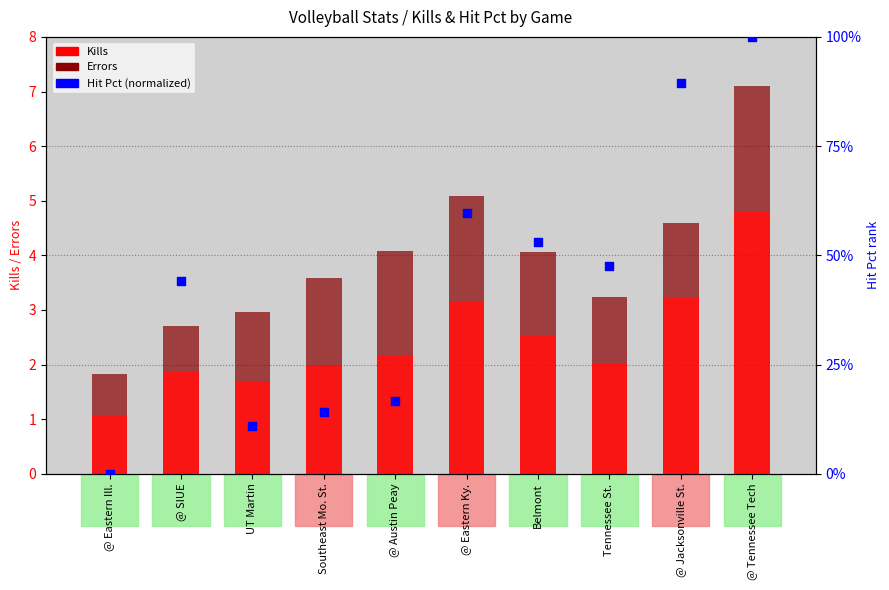

Is the value of Hit Pct (normalized) at UT Martin greater than the value of Errors at @ Eastern Ill.?

Yes